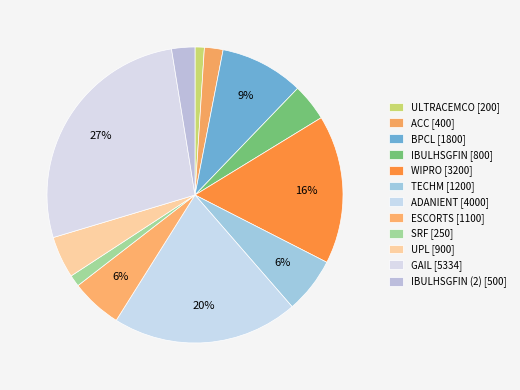

Count the number of slices in the pie.

12